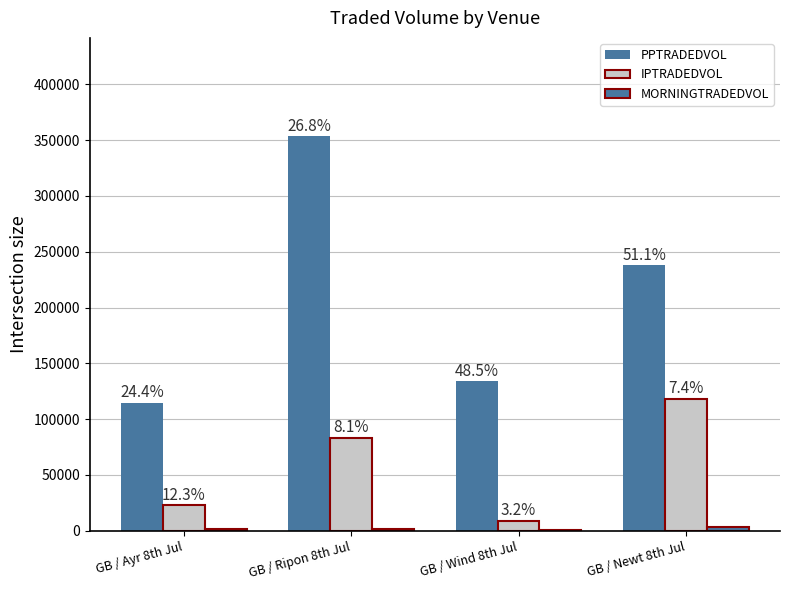

The MORNINGTRADEDVOL series shows 618.0 at GB / Wind 8th Jul. True or false?

True